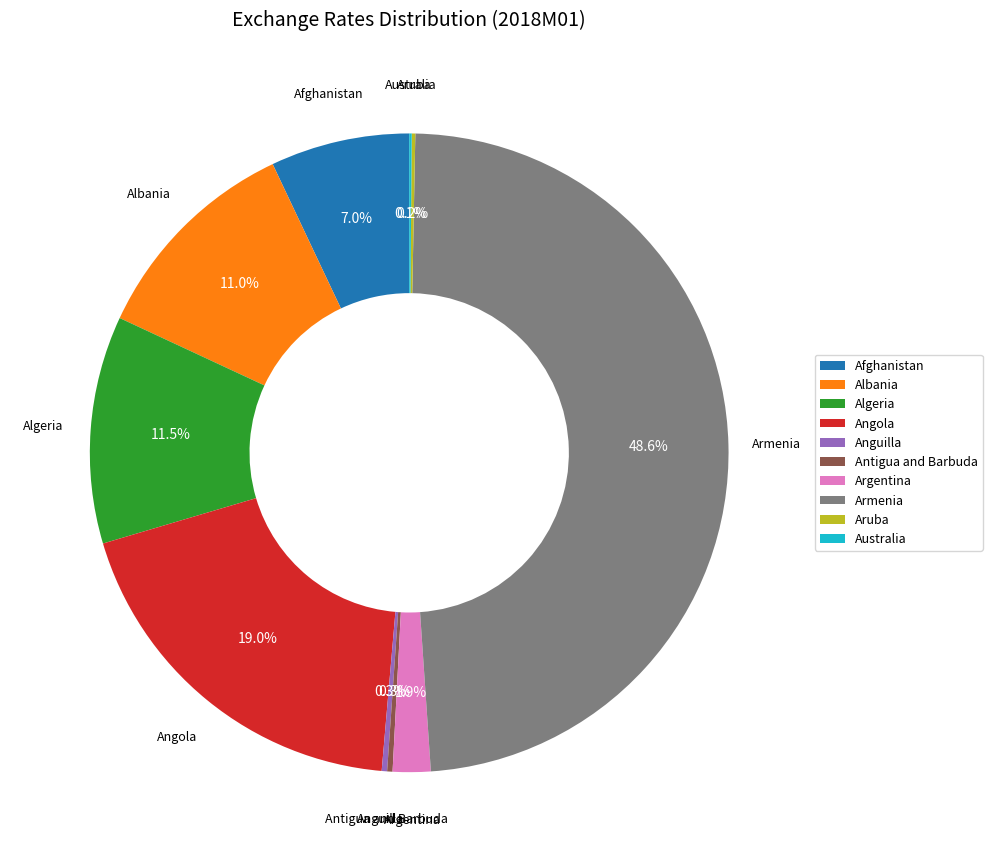

To the nearest percent, what percentage of the pie is Afghanistan?

7%